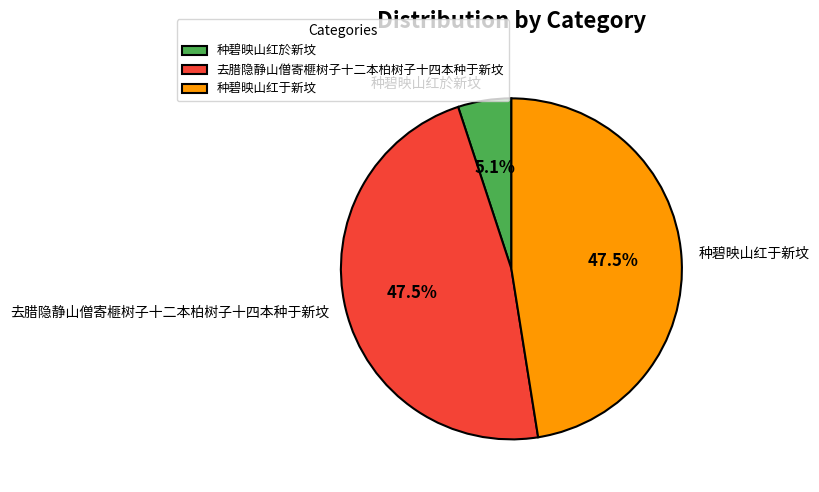

To the nearest percent, what is the difference between the 种碧映山红於新坟 and 种碧映山红于新坟 slice percentages?

42%